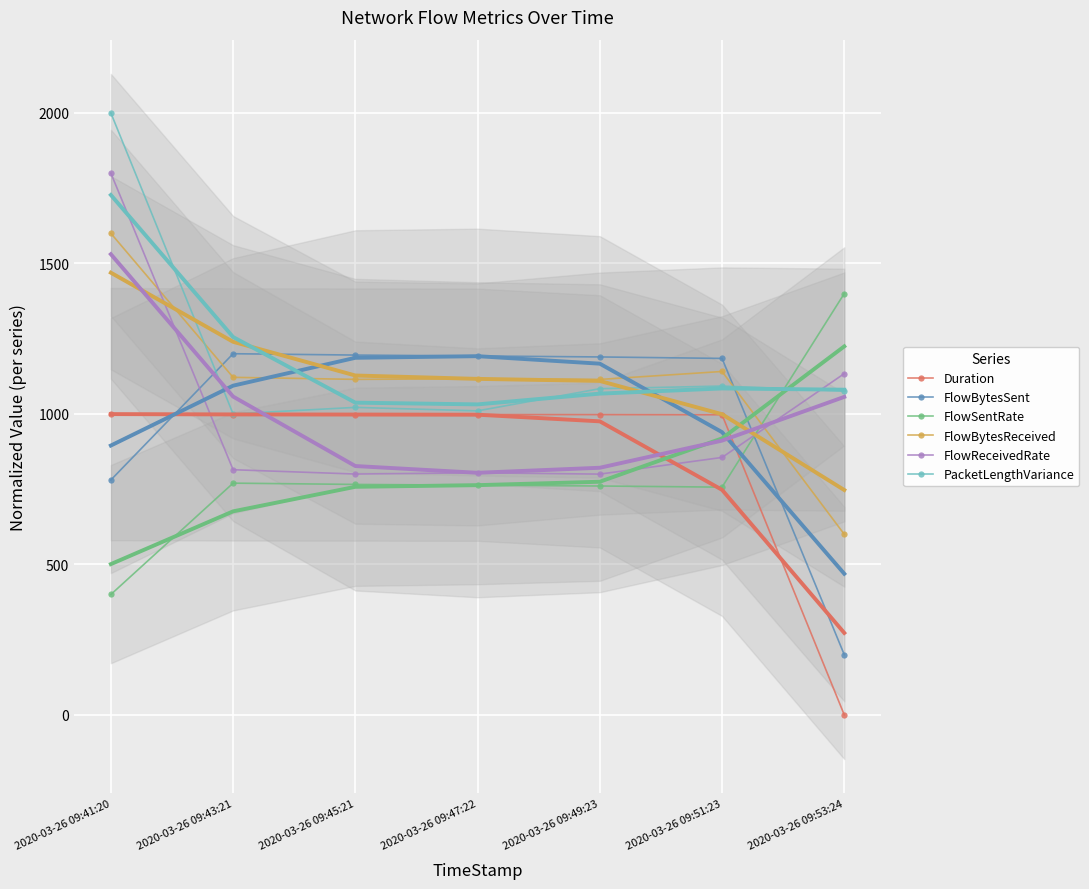

Rank the categories by PacketLengthVariance value from lowest to highest.

2020-03-26 09:43:21, 2020-03-26 09:47:22, 2020-03-26 09:45:21, 2020-03-26 09:53:24, 2020-03-26 09:49:23, 2020-03-26 09:51:23, 2020-03-26 09:41:20